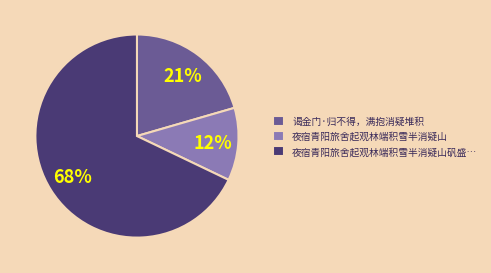

To the nearest percent, what portion does 谒金门·归不得，满抱消疑堆积 represent?

21%